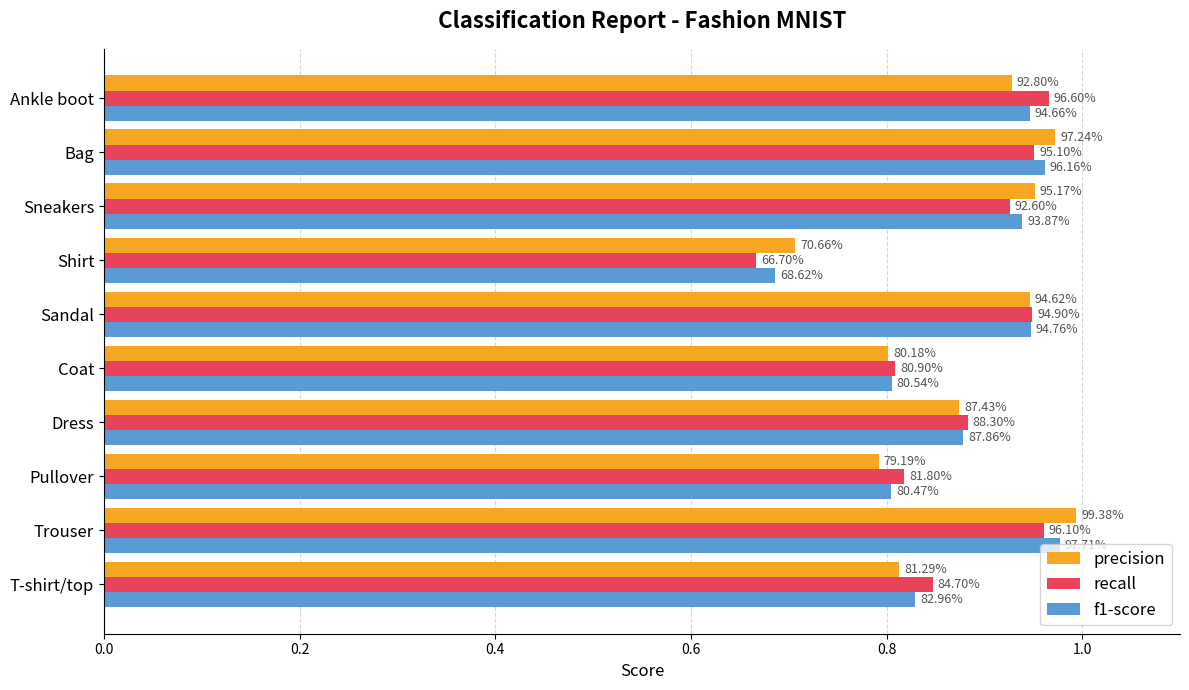

Which series has the widest spread of values?

recall